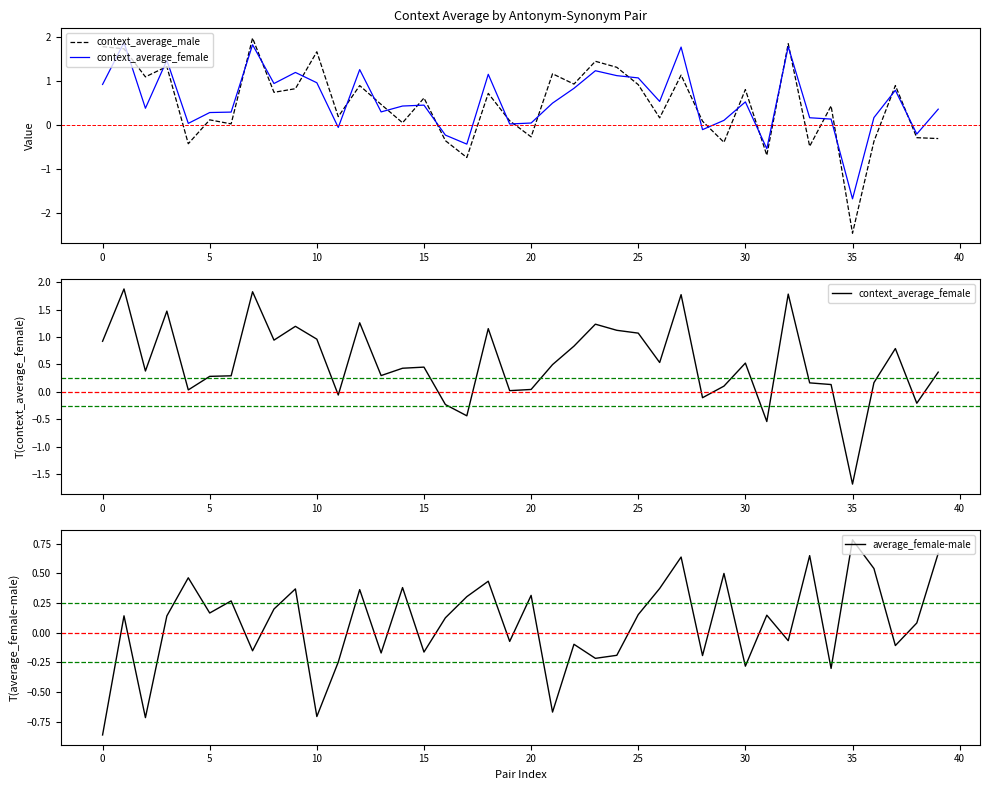

In context_average_male, how many points are higher than both neighbors (excluding endpoints)?

14